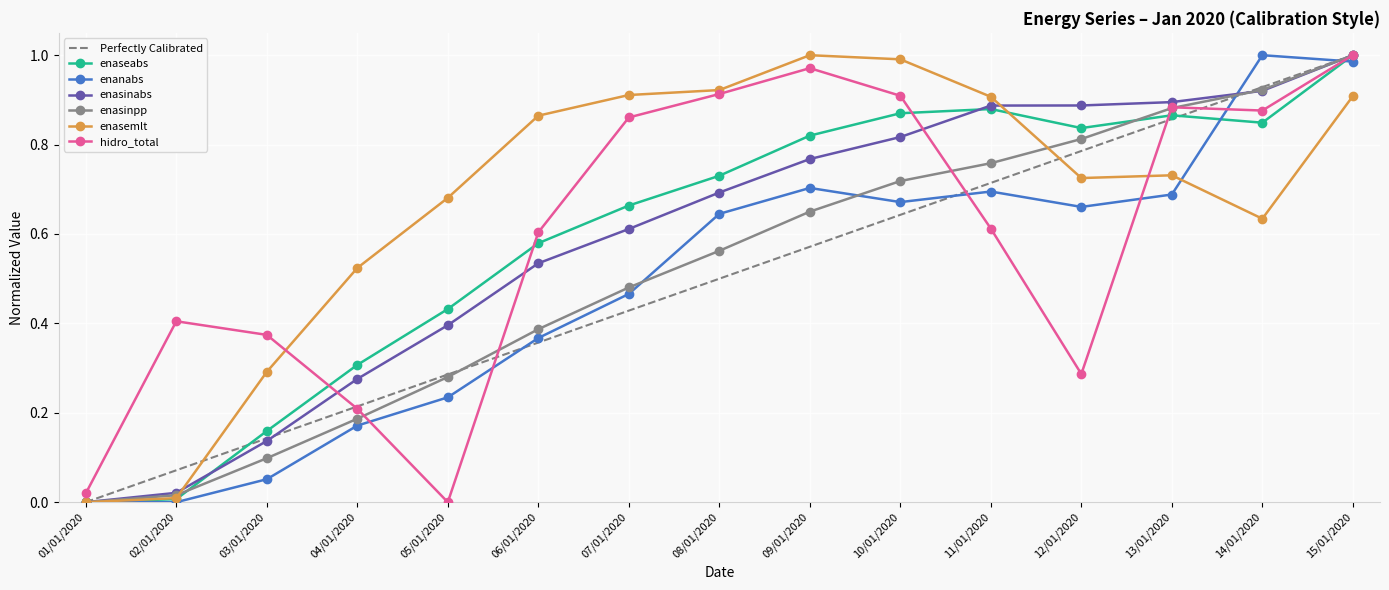

Which series has the largest range (max minus min)?

enaseabs